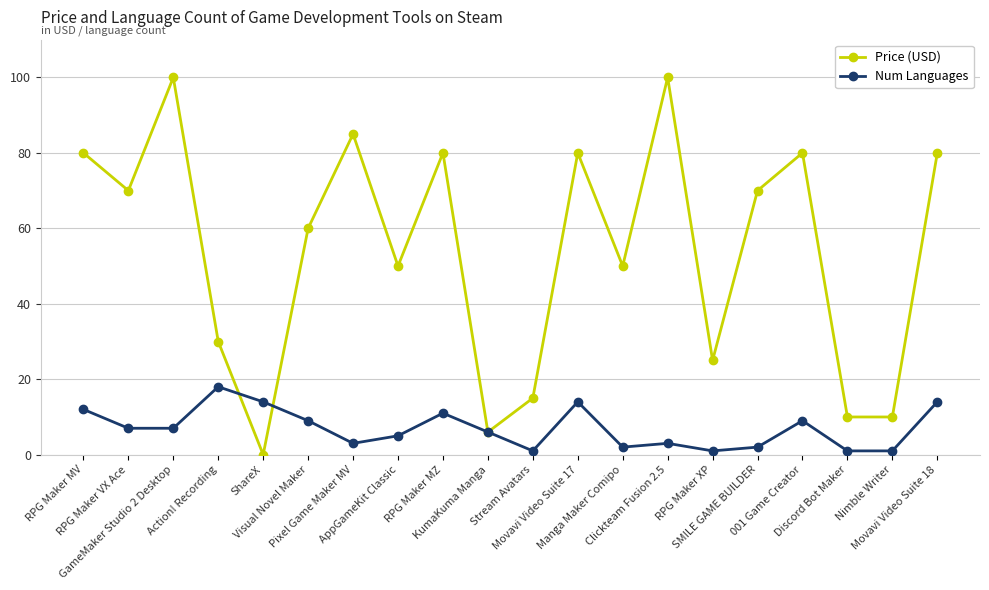

What position from the left is KumaKuma Manga?

10